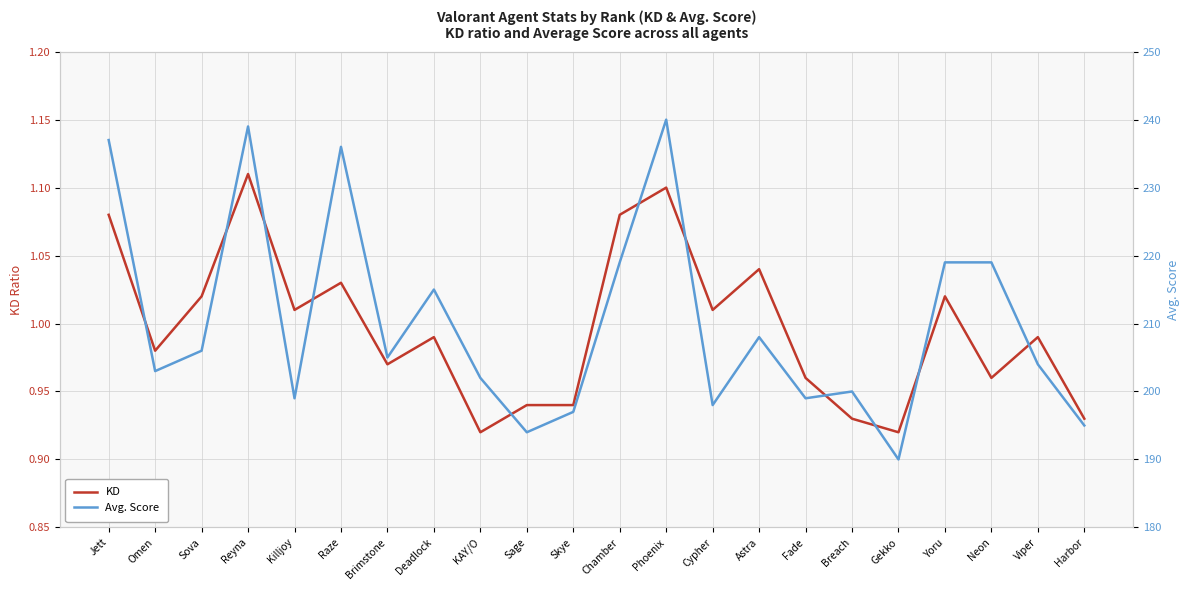

What are all the series names shown in the legend?

KD, Avg. Score